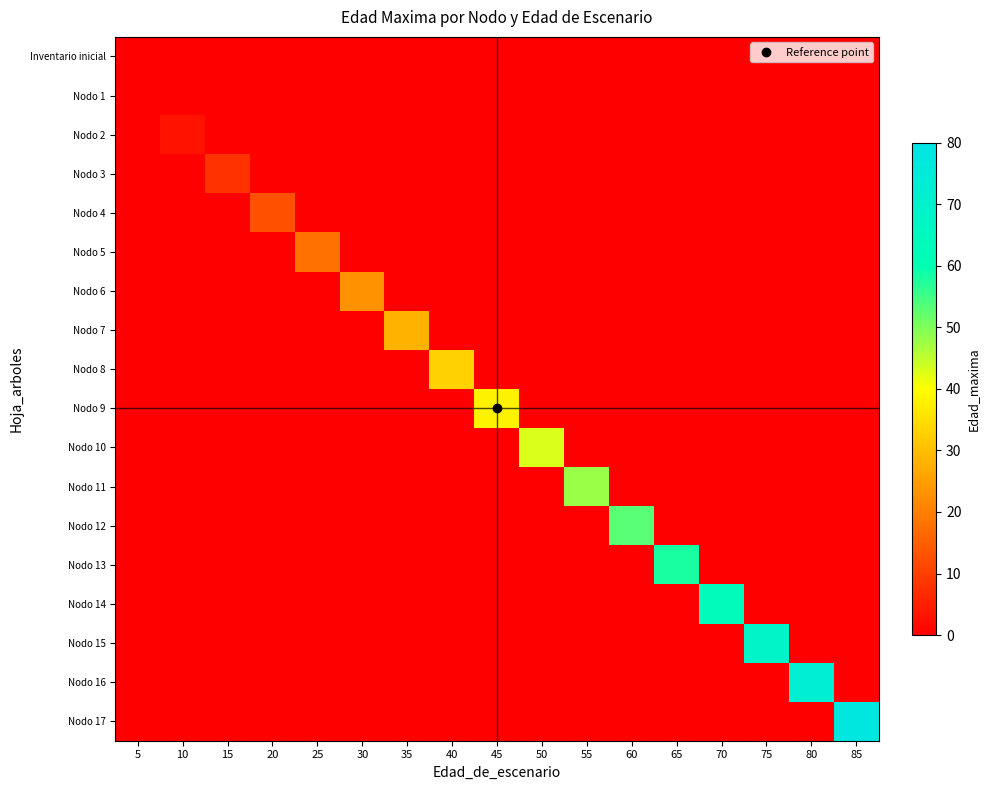

Reading left to right, what are all the values shown in this chart?

row_0: 5=0	10=0	15=0	20=0	25=0	30=0	35=0	40=0	45=0	50=0	55=0	60=0	65=0	70=0	75=0	80=0	85=0
row_1: 5=0	10=0	15=0	20=0	25=0	30=0	35=0	40=0	45=0	50=0	55=0	60=0	65=0	70=0	75=0	80=0	85=0
row_2: 5=0	10=3	15=0	20=0	25=0	30=0	35=0	40=0	45=0	50=0	55=0	60=0	65=0	70=0	75=0	80=0	85=0
row_3: 5=0	10=0	15=8	20=0	25=0	30=0	35=0	40=0	45=0	50=0	55=0	60=0	65=0	70=0	75=0	80=0	85=0
row_4: 5=0	10=0	15=0	20=13	25=0	30=0	35=0	40=0	45=0	50=0	55=0	60=0	65=0	70=0	75=0	80=0	85=0
row_5: 5=0	10=0	15=0	20=0	25=18	30=0	35=0	40=0	45=0	50=0	55=0	60=0	65=0	70=0	75=0	80=0	85=0
row_6: 5=0	10=0	15=0	20=0	25=0	30=23	35=0	40=0	45=0	50=0	55=0	60=0	65=0	70=0	75=0	80=0	85=0
row_7: 5=0	10=0	15=0	20=0	25=0	30=0	35=28	40=0	45=0	50=0	55=0	60=0	65=0	70=0	75=0	80=0	85=0
row_8: 5=0	10=0	15=0	20=0	25=0	30=0	35=0	40=33	45=0	50=0	55=0	60=0	65=0	70=0	75=0	80=0	85=0
row_9: 5=0	10=0	15=0	20=0	25=0	30=0	35=0	40=0	45=38	50=0	55=0	60=0	65=0	70=0	75=0	80=0	85=0
row_10: 5=0	10=0	15=0	20=0	25=0	30=0	35=0	40=0	45=0	50=43	55=0	60=0	65=0	70=0	75=0	80=0	85=0
row_11: 5=0	10=0	15=0	20=0	25=0	30=0	35=0	40=0	45=0	50=0	55=48	60=0	65=0	70=0	75=0	80=0	85=0
row_12: 5=0	10=0	15=0	20=0	25=0	30=0	35=0	40=0	45=0	50=0	55=0	60=53	65=0	70=0	75=0	80=0	85=0
row_13: 5=0	10=0	15=0	20=0	25=0	30=0	35=0	40=0	45=0	50=0	55=0	60=0	65=58	70=0	75=0	80=0	85=0
row_14: 5=0	10=0	15=0	20=0	25=0	30=0	35=0	40=0	45=0	50=0	55=0	60=0	65=0	70=63	75=0	80=0	85=0
row_15: 5=0	10=0	15=0	20=0	25=0	30=0	35=0	40=0	45=0	50=0	55=0	60=0	65=0	70=0	75=68	80=0	85=0
row_16: 5=0	10=0	15=0	20=0	25=0	30=0	35=0	40=0	45=0	50=0	55=0	60=0	65=0	70=0	75=0	80=73	85=0
row_17: 5=0	10=0	15=0	20=0	25=0	30=0	35=0	40=0	45=0	50=0	55=0	60=0	65=0	70=0	75=0	80=0	85=78